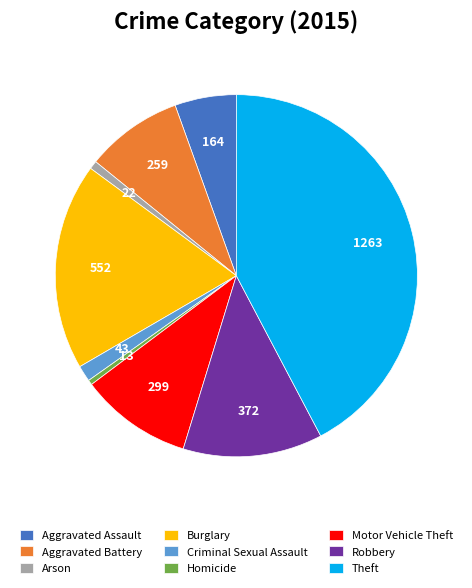

Does Criminal Sexual Assault account for over 50% of the chart?

No